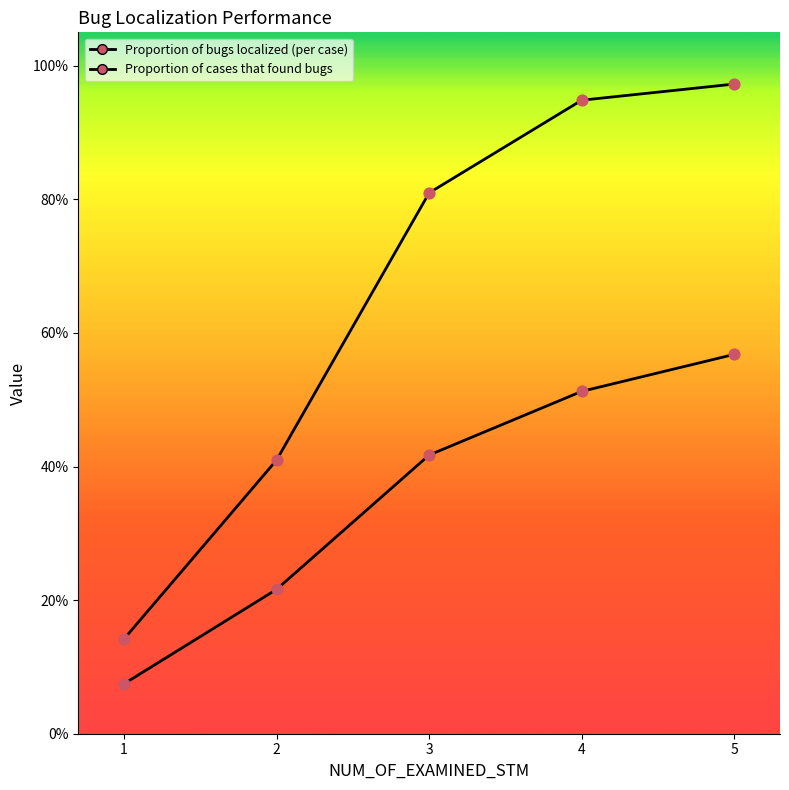

Between 4 and 3, which is larger?

4